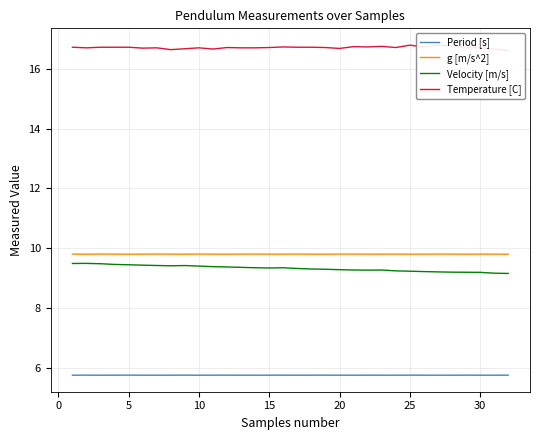

Reading left to right, transcribe all the data shown in this chart.

Period [s]: 5.7	5.7	5.7	5.7	5.7	5.7	5.7	5.7	5.7	5.7	5.7	5.7	5.7	5.7	5.7	5.7	5.7	5.7	5.7	5.7	5.7	5.7	5.7	5.7	5.7	5.7	5.7	5.7	5.7	5.7	5.7	5.7
g [m/s^2]: 9.8	9.8	9.8	9.8	9.8	9.8	9.8	9.8	9.8	9.8	9.8	9.8	9.8	9.8	9.8	9.8	9.8	9.8	9.8	9.8	9.8	9.8	9.8	9.8	9.8	9.8	9.8	9.8	9.8	9.8	9.8	9.8
Velocity [m/s]: 9.5	9.5	9.5	9.5	9.4	9.4	9.4	9.4	9.4	9.4	9.4	9.4	9.4	9.3	9.3	9.3	9.3	9.3	9.3	9.3	9.3	9.3	9.3	9.2	9.2	9.2	9.2	9.2	9.2	9.2	9.2	9.2
Temperature [C]: 16.7	16.7	16.7	16.7	16.7	16.7	16.7	16.6	16.7	16.7	16.7	16.7	16.7	16.7	16.7	16.7	16.7	16.7	16.7	16.7	16.8	16.7	16.8	16.7	16.8	16.7	16.8	16.8	16.7	16.7	16.7	16.6